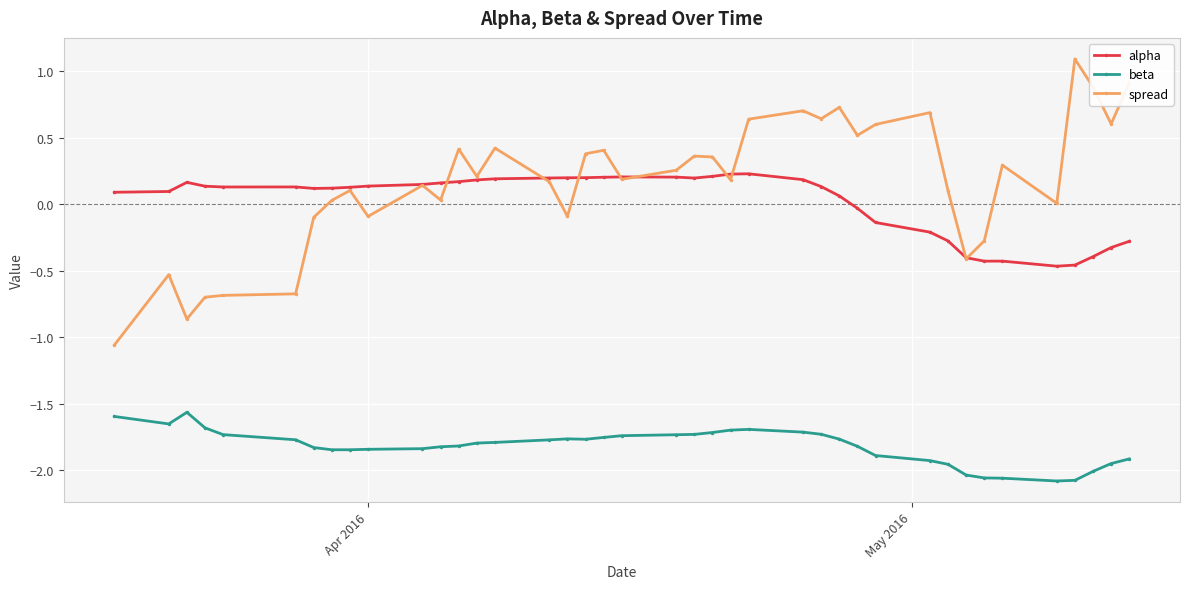

True or false: alpha has more than 0 points higher than both neighbors.

True